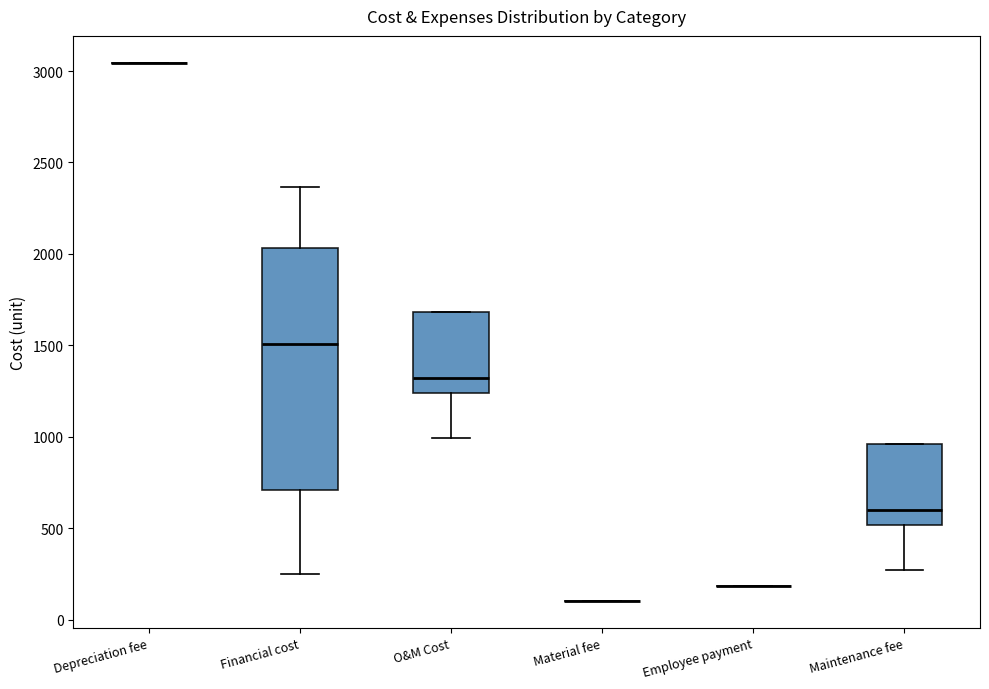

Reading left to right, transcribe this box plot: for each box, give where its median line is, the range the box spans, and where its two whiskers end, as read against the y-axis. The values are not printed on the chart, so give them approximately, as read against the axis.

Depreciation fee: box collapsed to a line at 3050, whiskers 3050 to 3050
Financial cost: median 1500, box 700 to 2050, whiskers 250 to 2350
O&M Cost: median 1300, box 1250 to 1700, whiskers 1000 to 1700
Material fee: box collapsed to a line at 100, whiskers 100 to 100
Employee payment: box collapsed to a line at 200, whiskers 200 to 200
Maintenance fee: median 600, box 500 to 950, whiskers 250 to 950